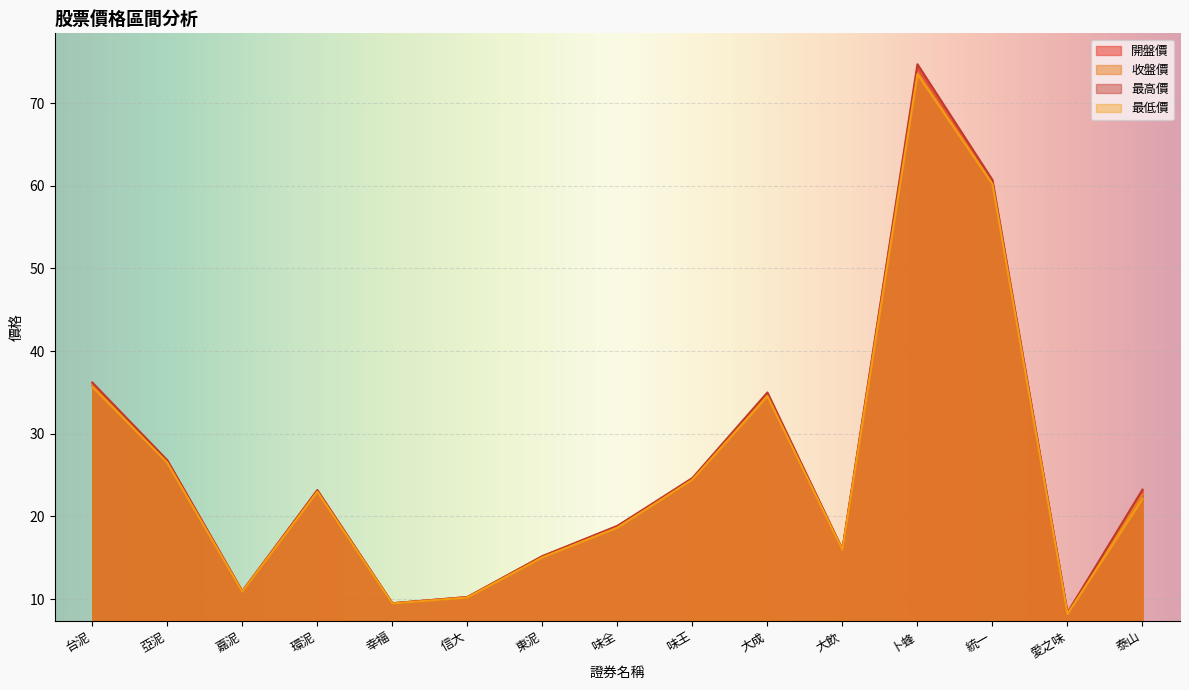

What is the sum of all 最低價 values?

388.5